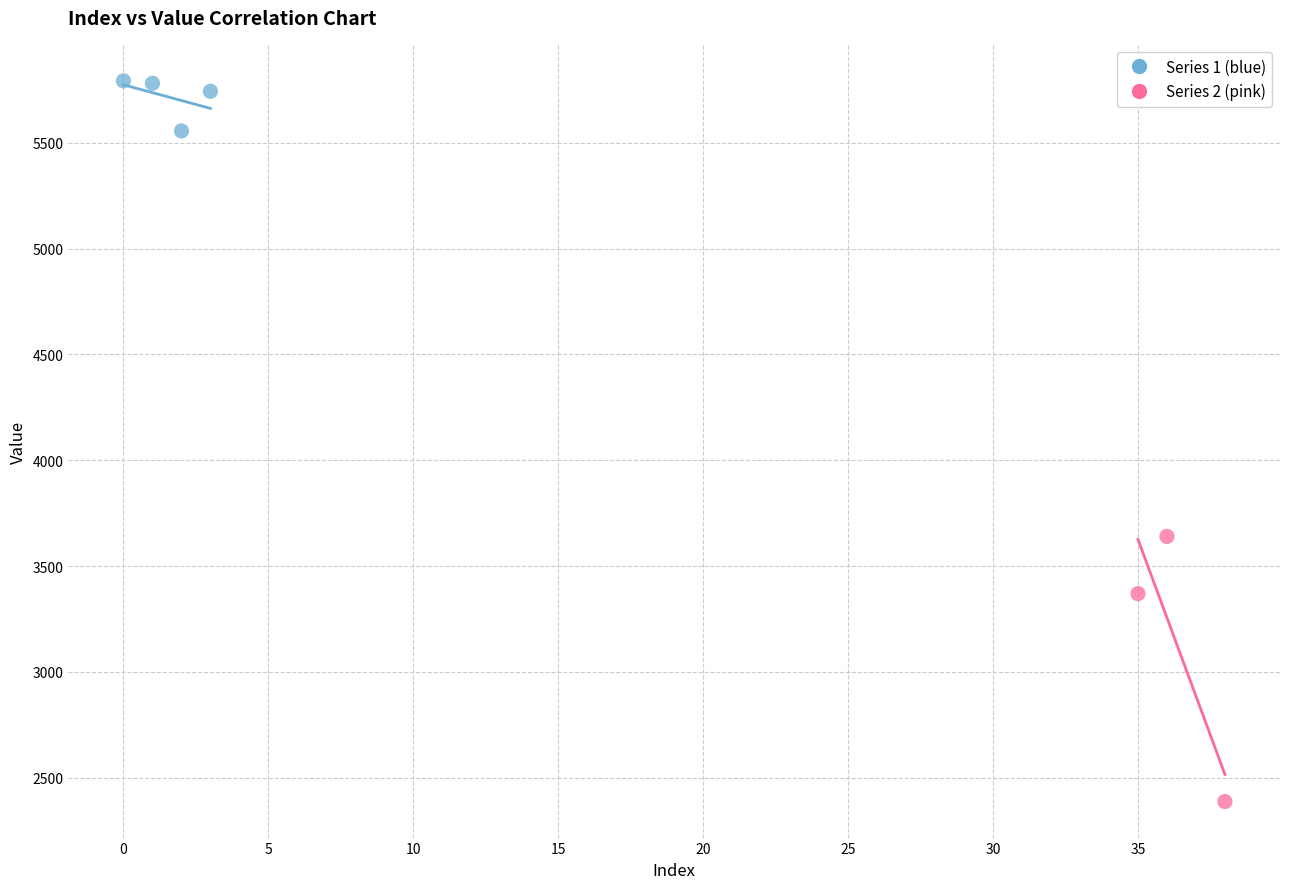

Which series reaches the minimum Y coordinate?

Series 2 (pink)